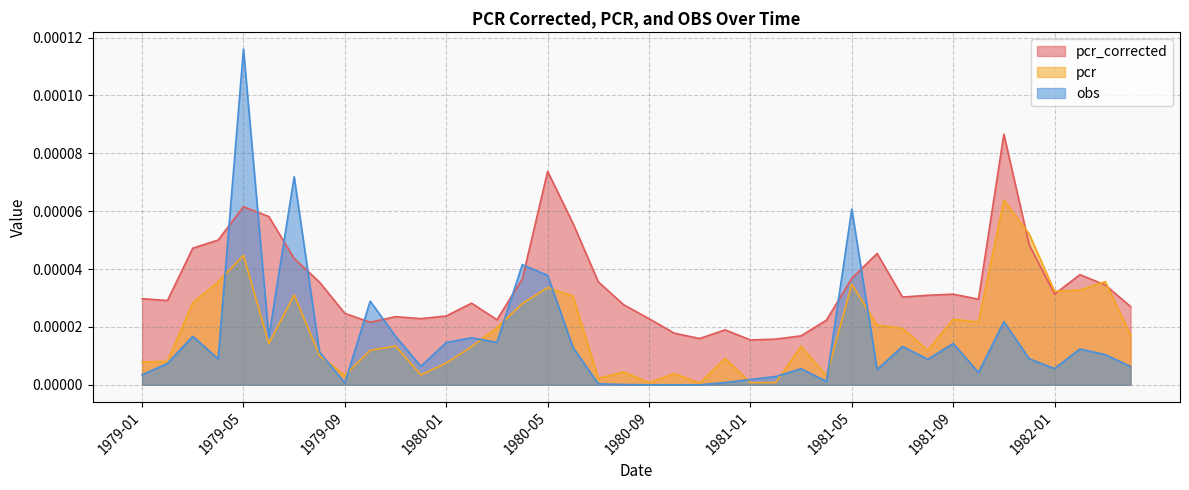

Is it true that pcr_corrected equals 0.0 at 1980-12?

False